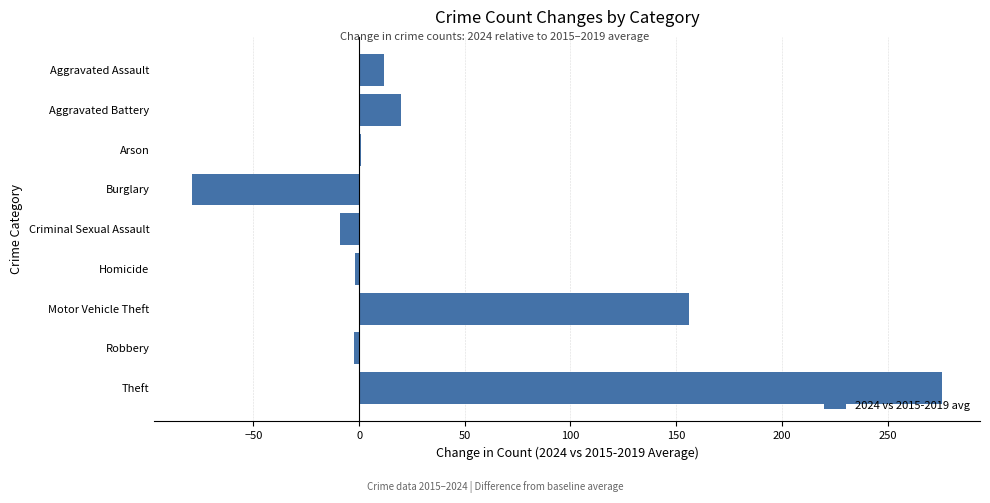

What is the maximum value shown in the chart?

276.0